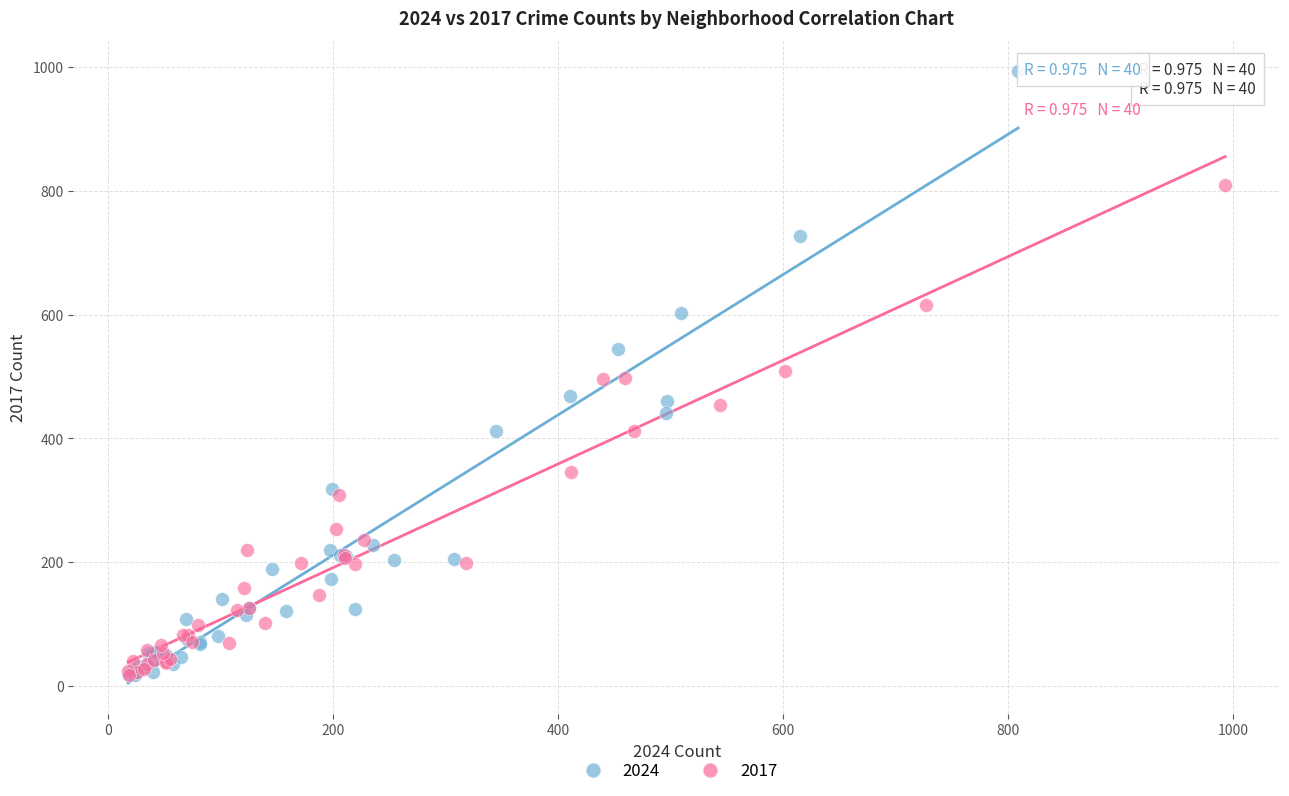

Which series contains the highest Y value?

2024